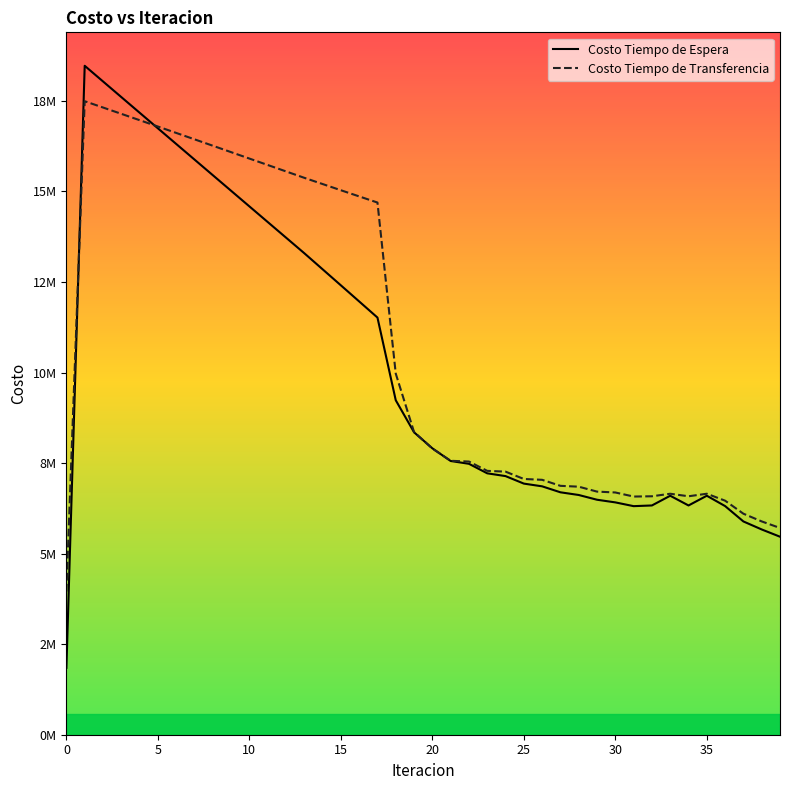

Does the chart have visible grid lines?

No